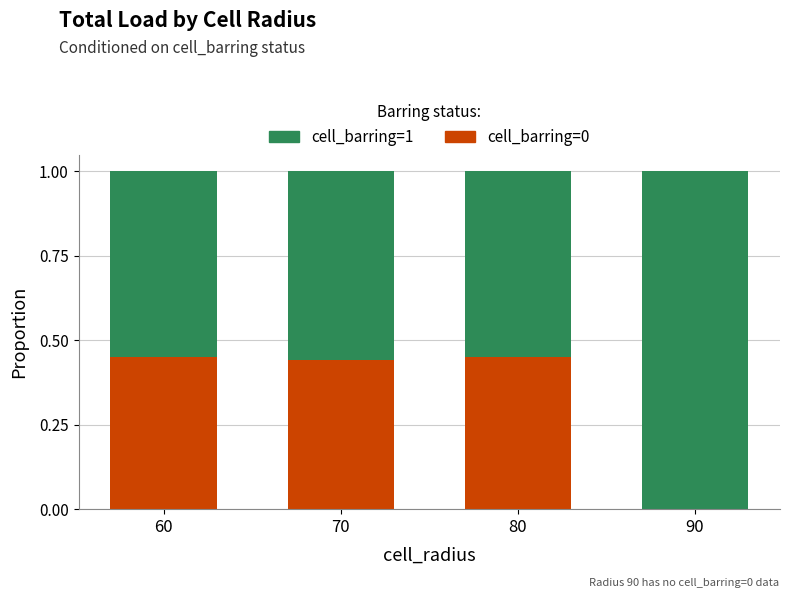

The cell_barring=0 series shows 0.0 at 90. True or false?

True